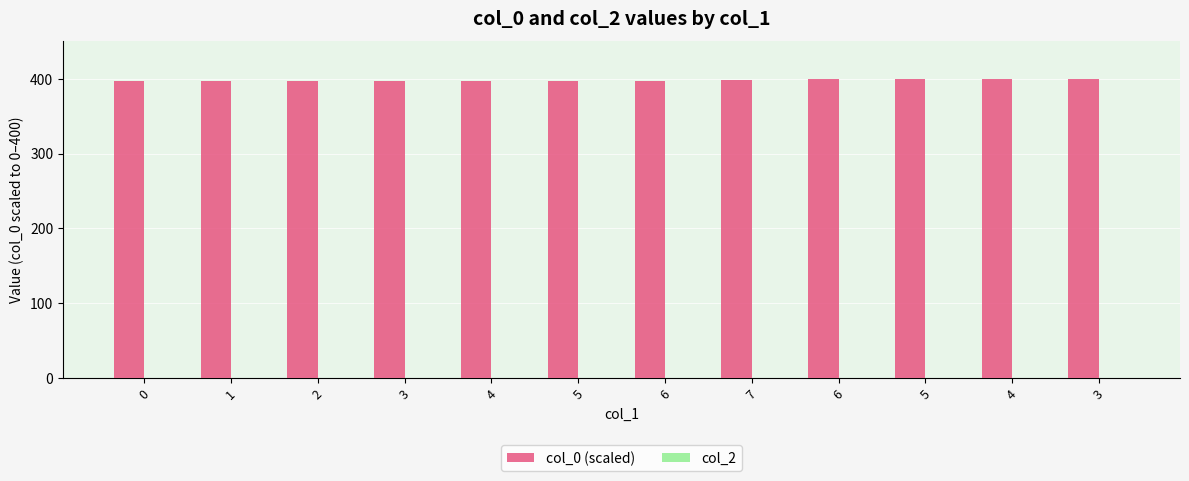

Does the chart contain any negative values?

No